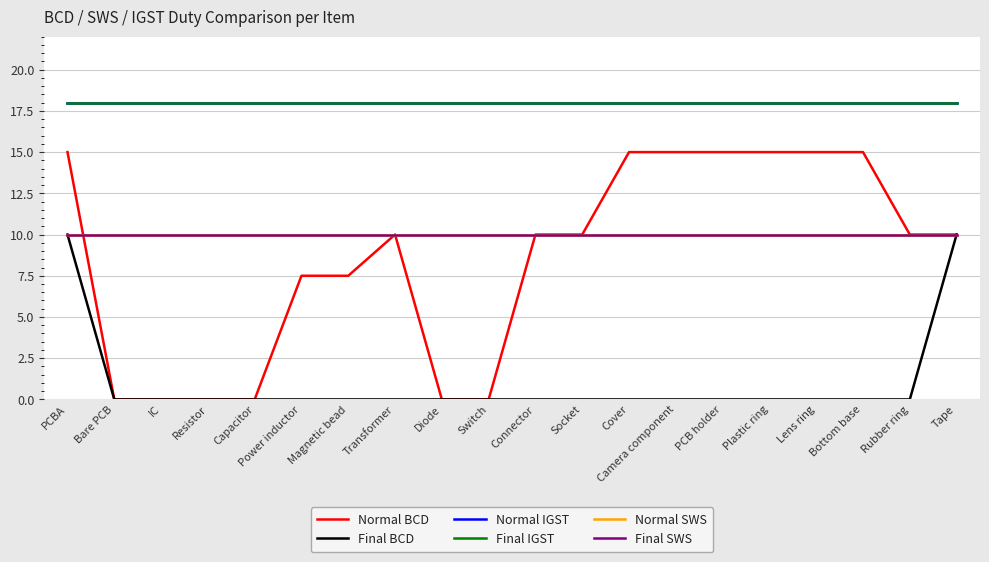

Does the chart have visible grid lines?

Yes